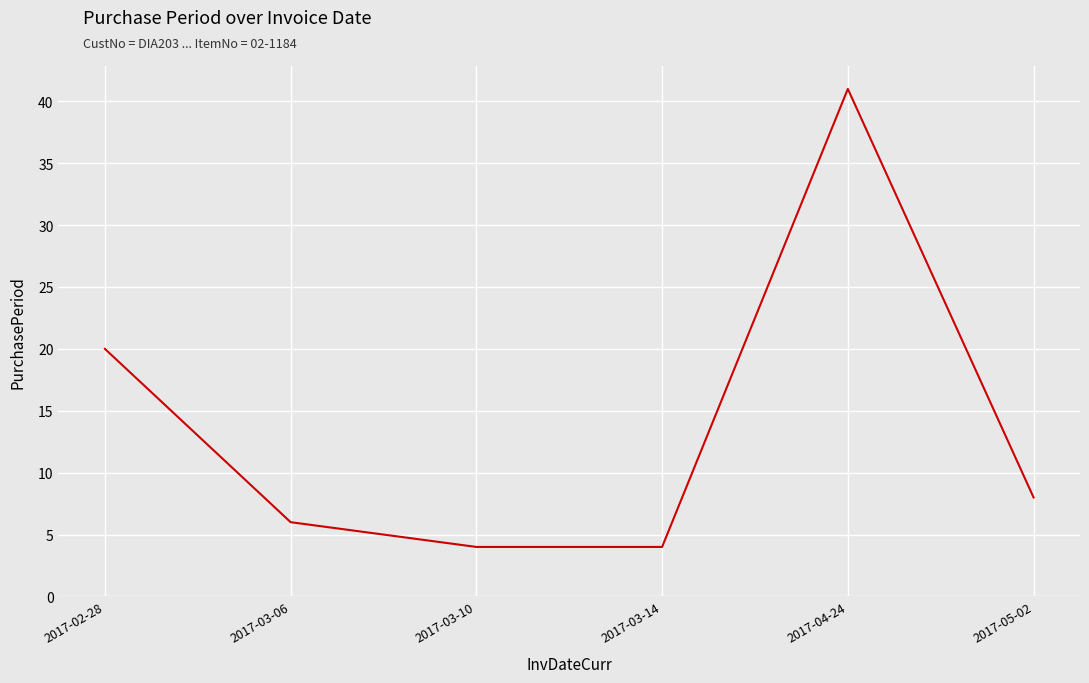

What position from the left is 2017-05-02?

6